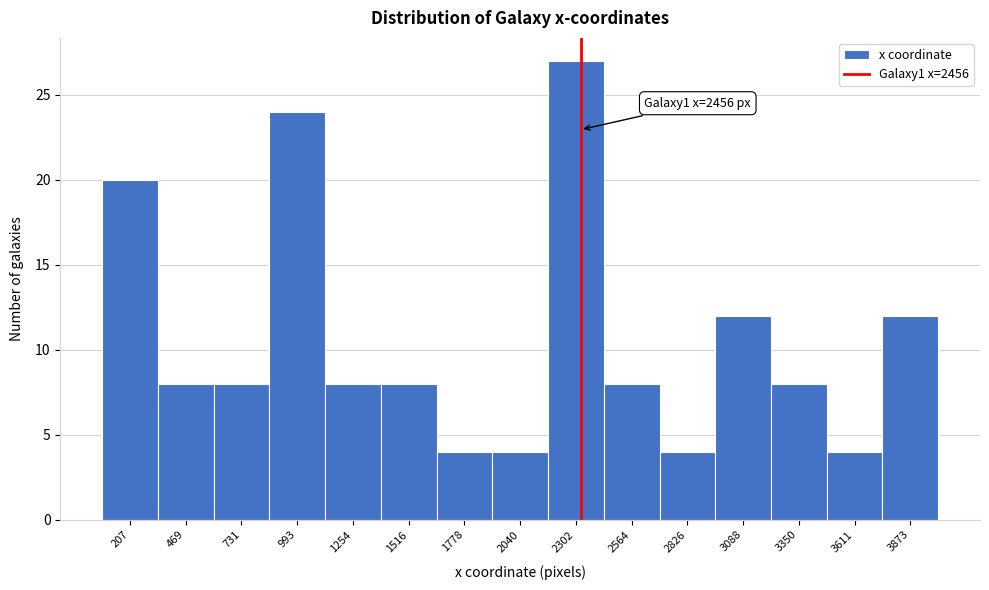

Reading left to right, transcribe all the data shown in this chart.

207=20	469=8	731=8	993=24	1254=8	1516=8	1778=4	2040=4	2302=27	2564=8	2826=4	3088=12	3350=8	3611=4	3873=12